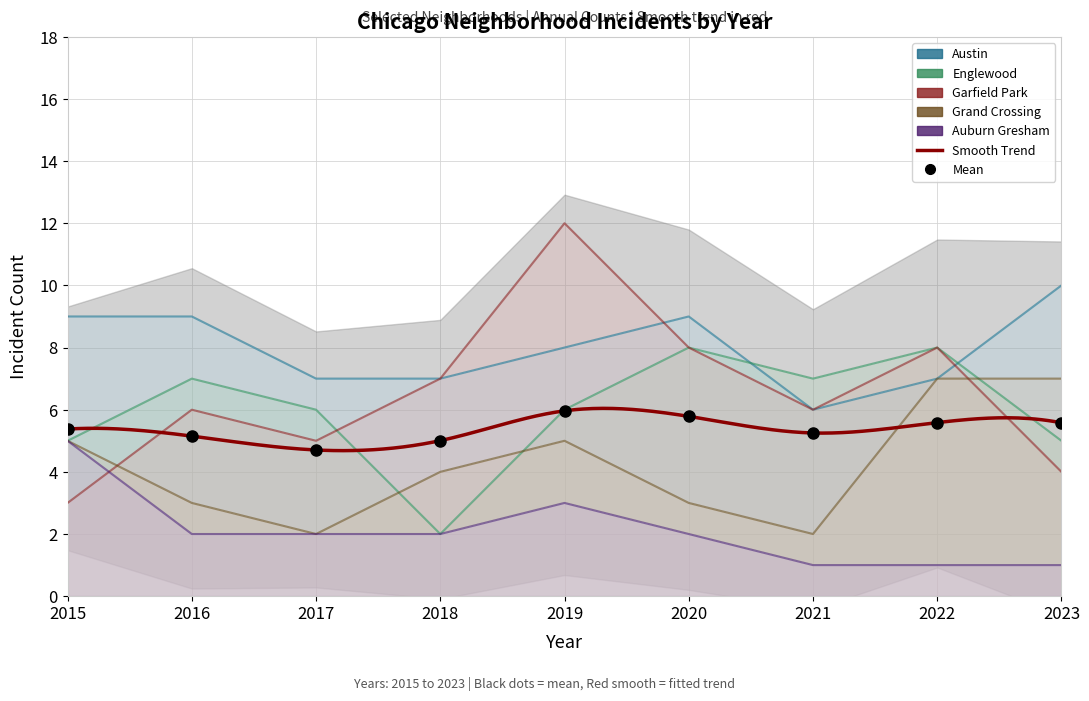

How many lines are shown in the chart?

5